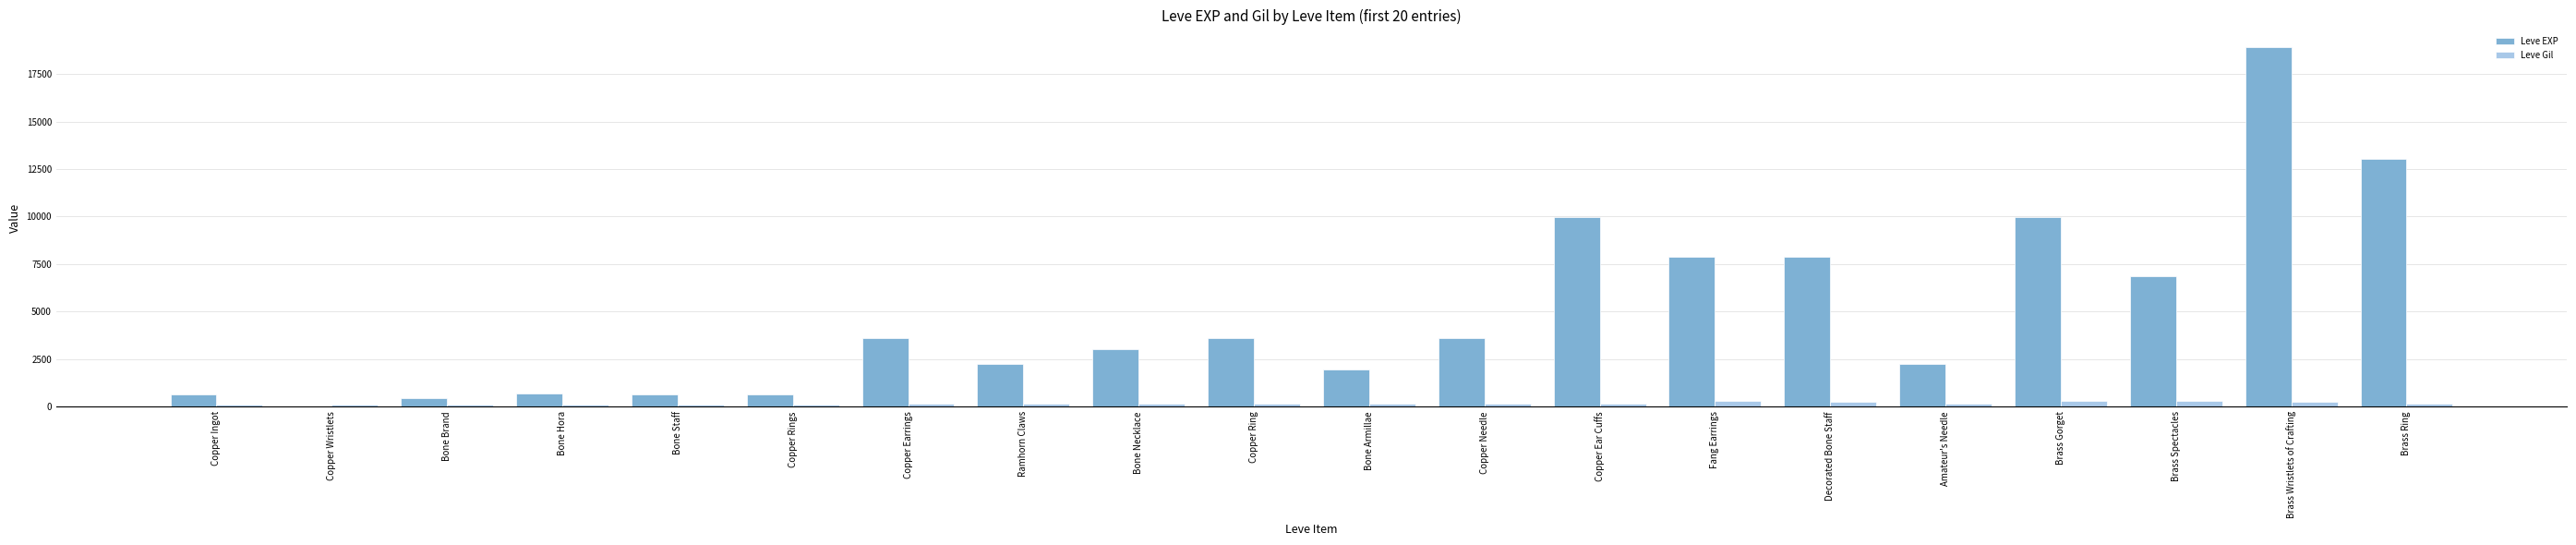

Which series changed the most between Bone Brand and Brass Wristlets of Crafting?

Leve EXP